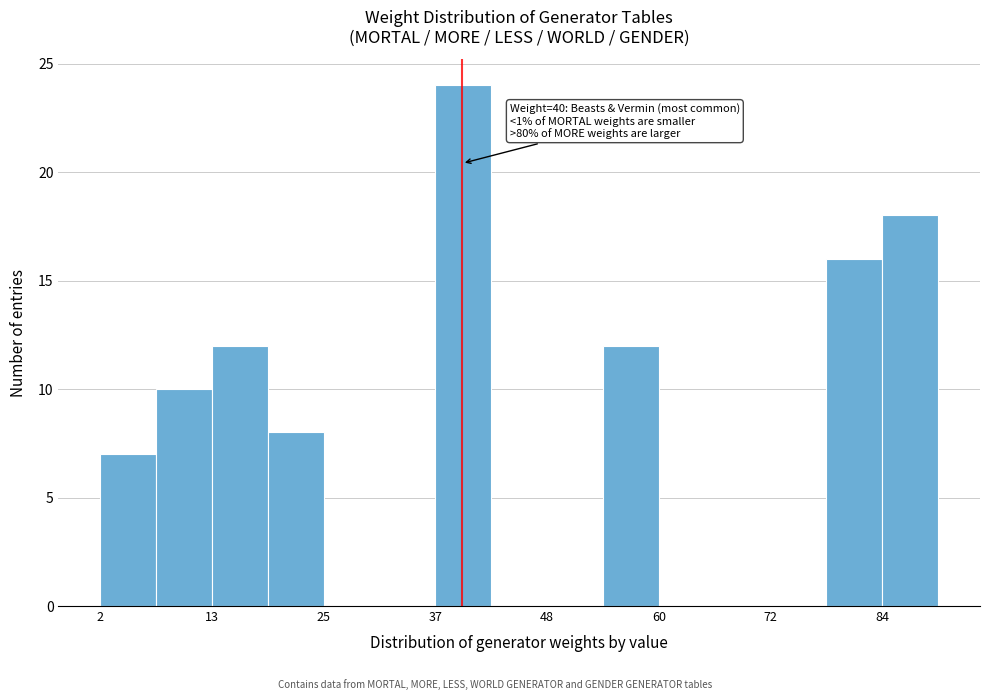

Read against the x-axis, roughly where is the centre of the tallest bar?

40